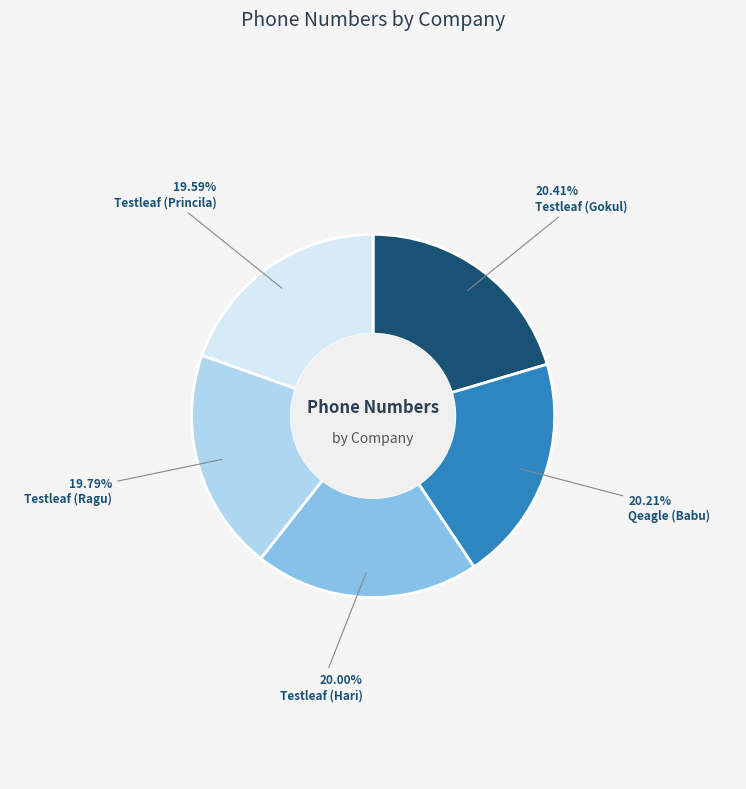

Between Qeagle (Babu) and Testleaf (Princila), which is larger?

Qeagle (Babu)